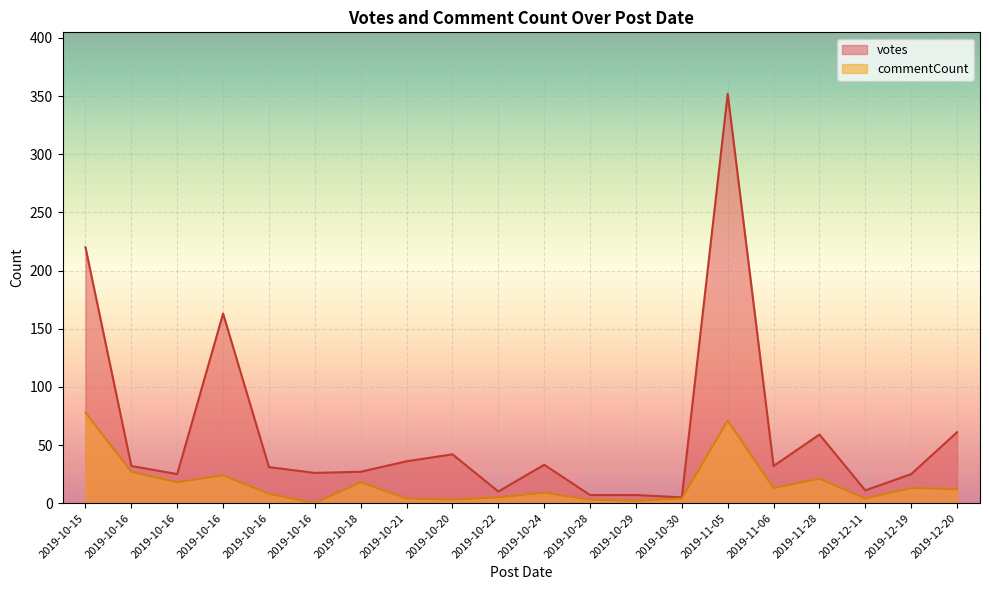

List the series in order of their overall mean, highest first.

votes, commentCount